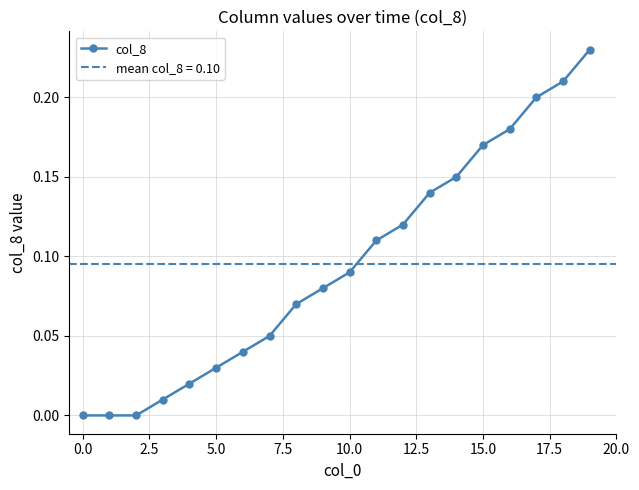

True or false: col_8 has more than 1 interior local peaks.

False